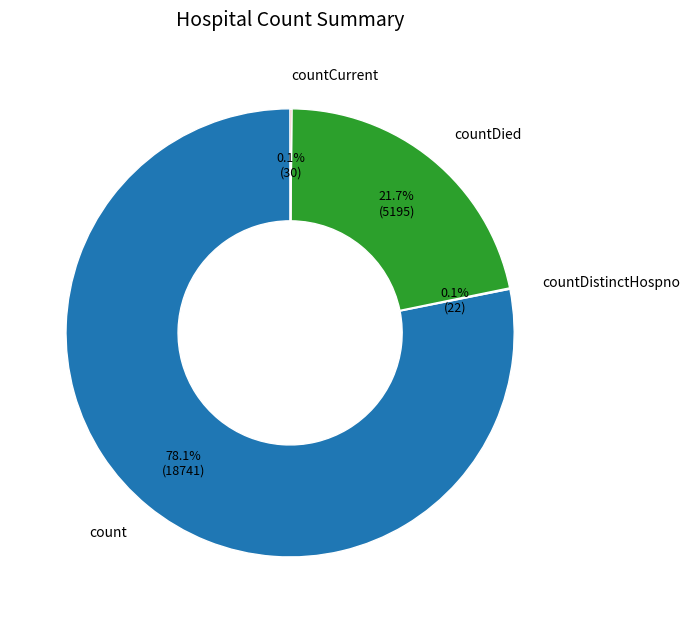

Approximately how many times larger is the value at count compared to countDied?

3.6